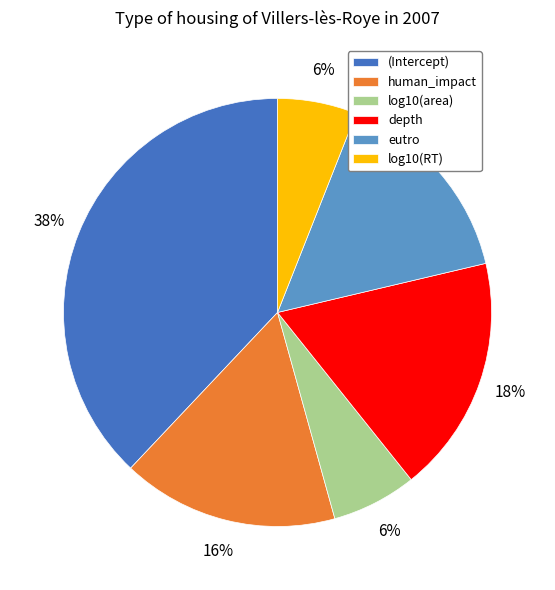

Which has a higher value, (Intercept) or eutro?

(Intercept)